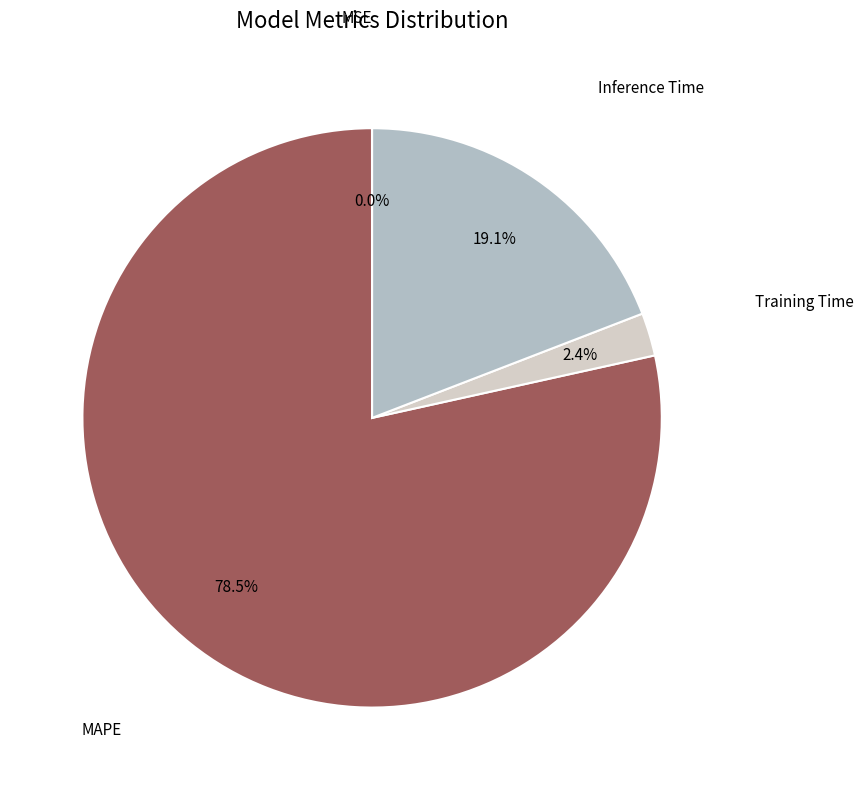

Is there any slice that represents more than half of the pie?

Yes